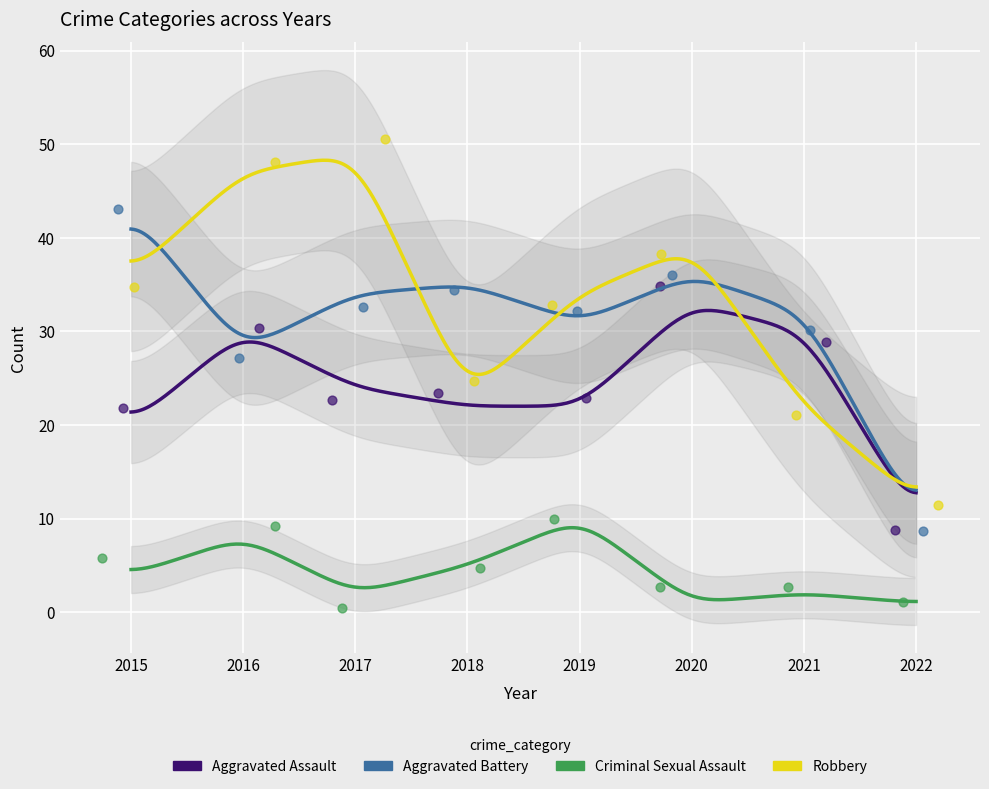

What are all the series names shown in the legend?

Aggravated Assault, Aggravated Battery, Criminal Sexual Assault, Robbery